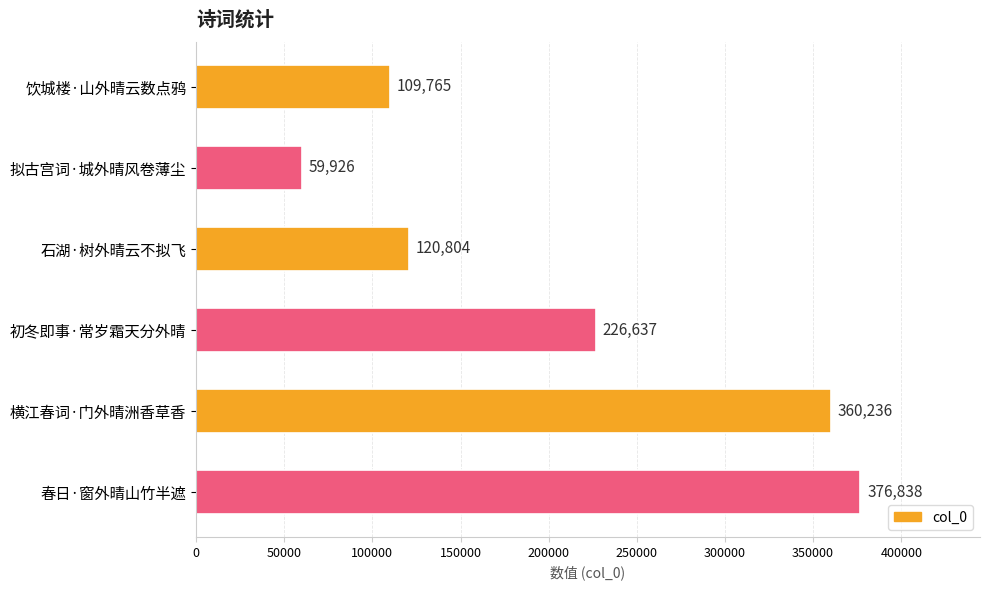

The chart shows a value of 137904 at 初冬即事·常岁霜天分外晴. True or false?

False